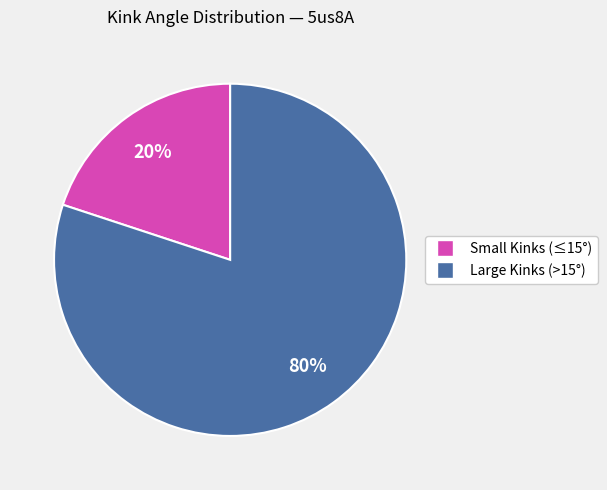

Does any single category account for the majority?

Yes